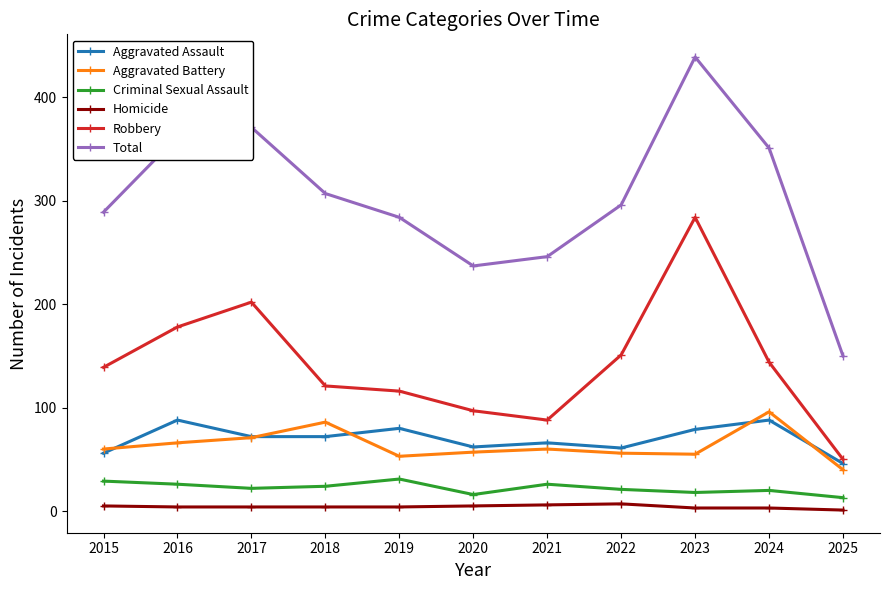

The Total series shows 113 at 2022. True or false?

False